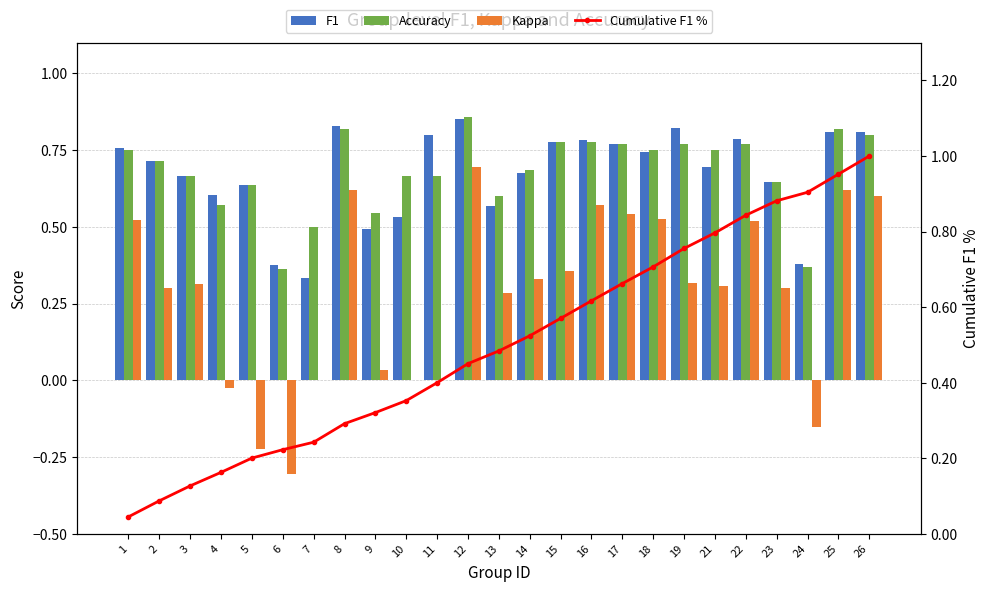

What are all the series names shown in the legend?

F1, Accuracy, Kappa, Cumulative F1 %